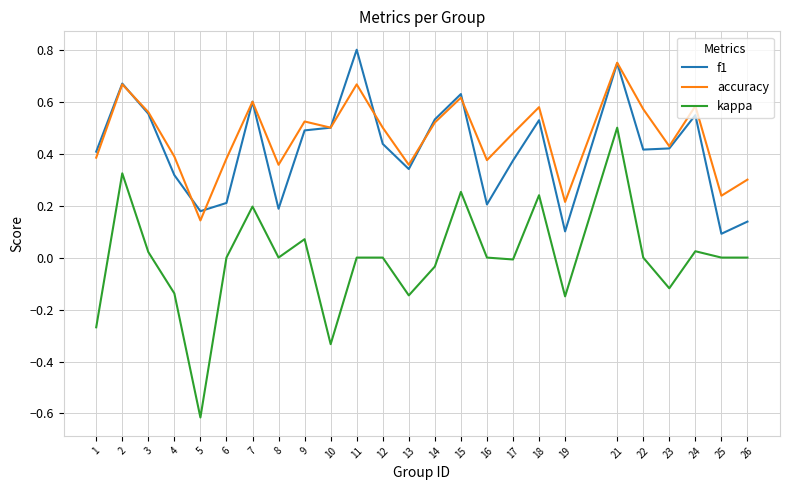

At which category is the sum across all series the highest?

21